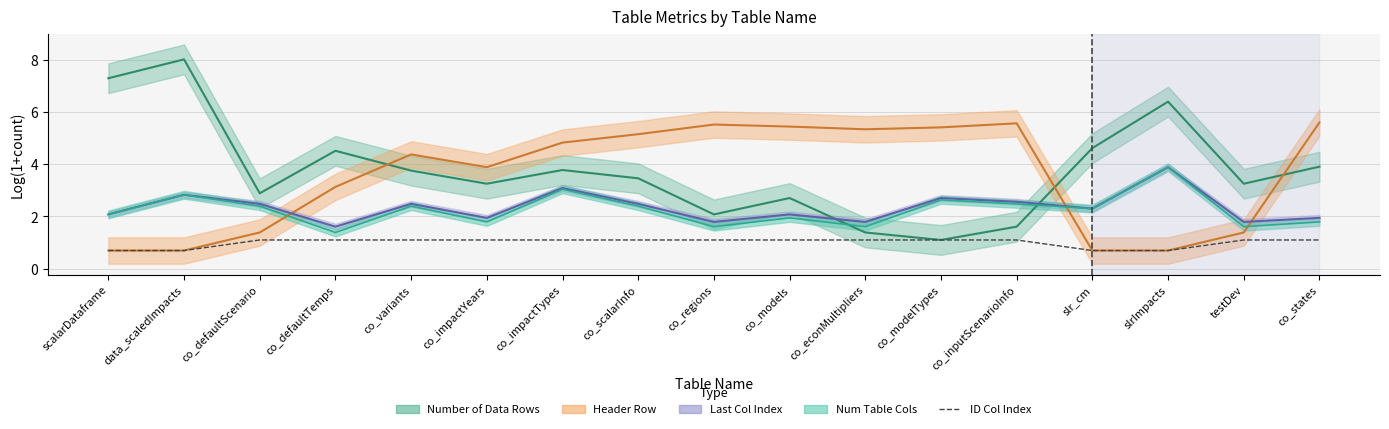

True or false: the data shows 0.6 at co_models.

False